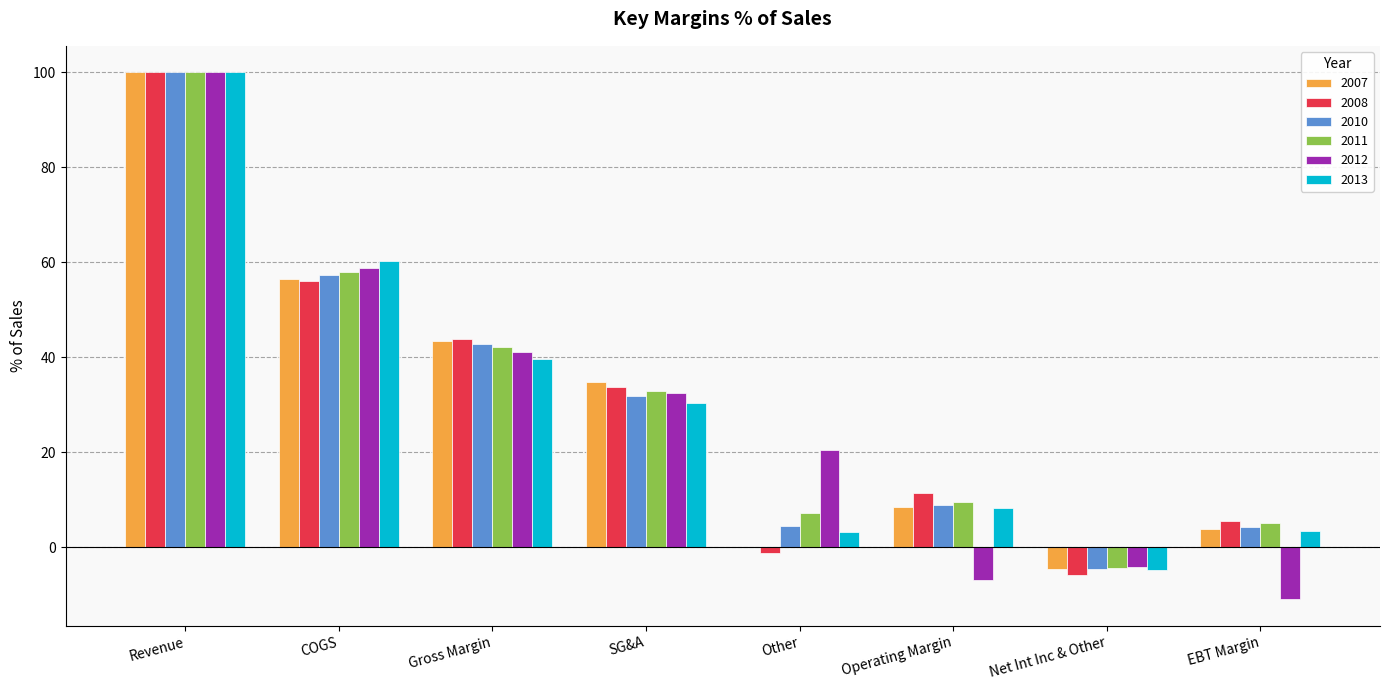

How many values in the 2010 series exceed 31?

4